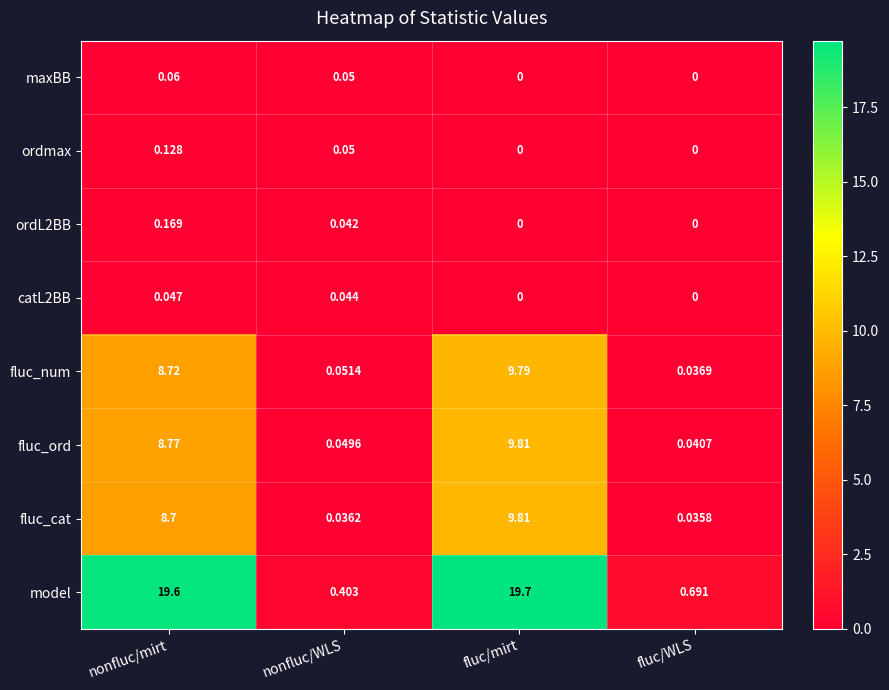

Where is fluc_num nearest to the value 4?

nonfluc/WLS